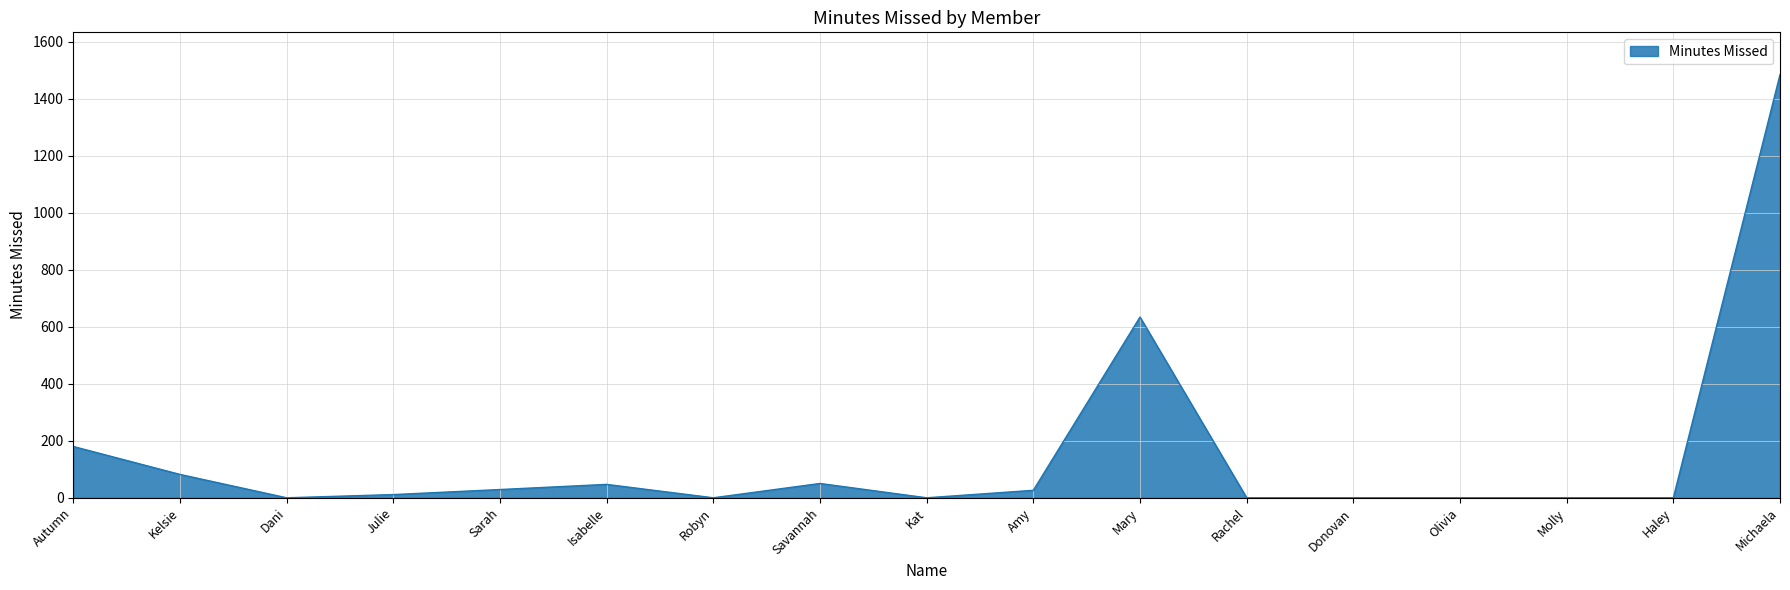

Is it true that the value at Olivia is -486.6?

False